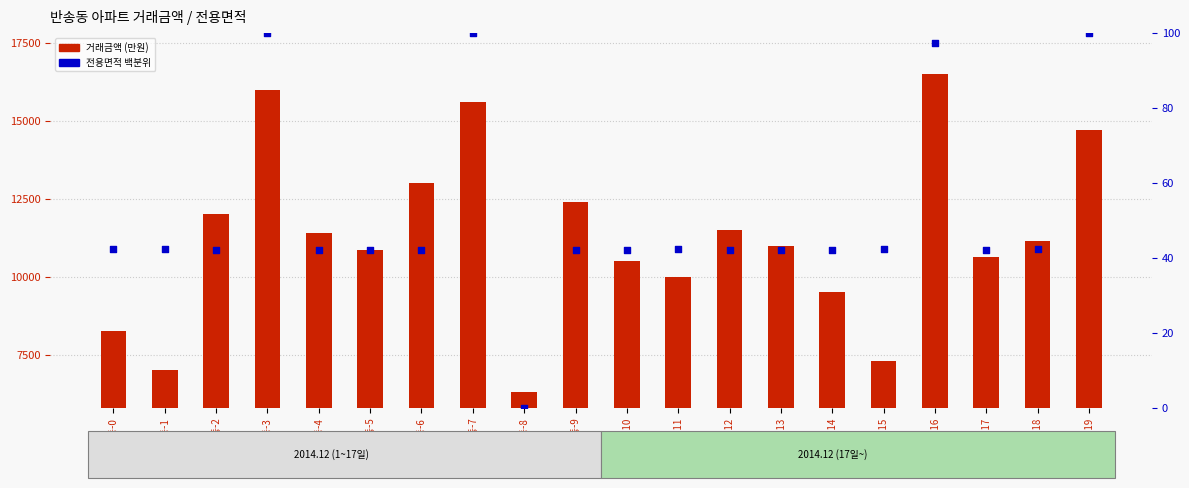

Which series has the largest Y range (max minus min)?

거래금액